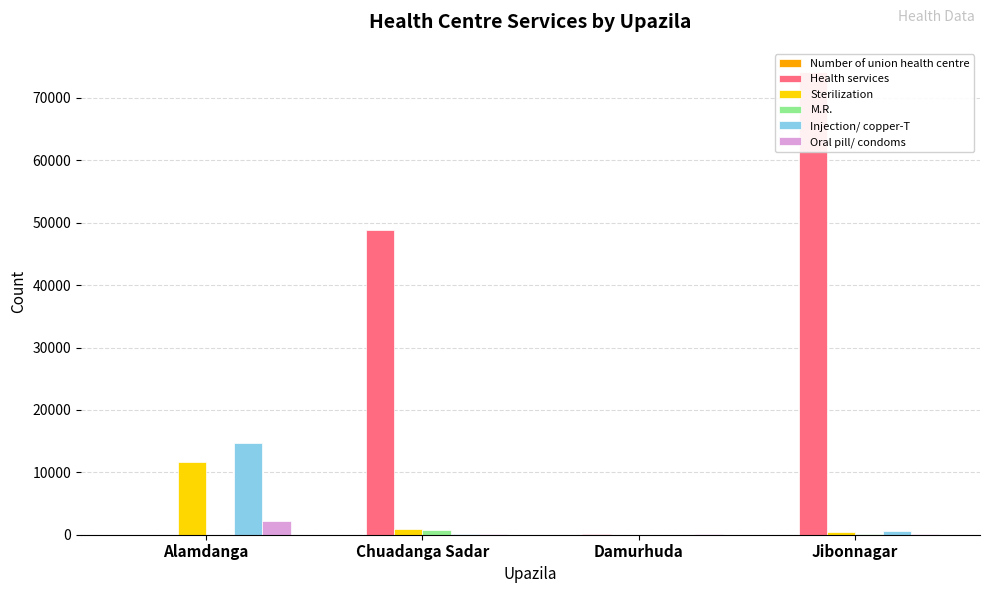

What is the difference between the Number of union health centre values at Jibonnagar and Alamdanga?

10